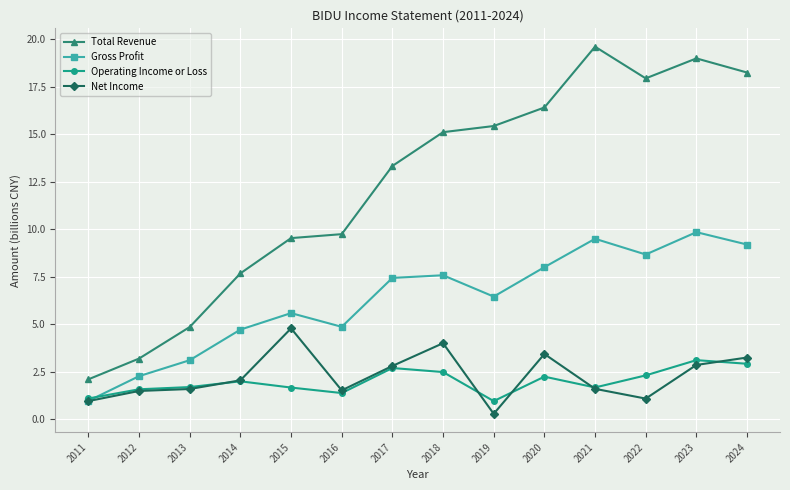

Is this an area chart (filled region under the line)?

No